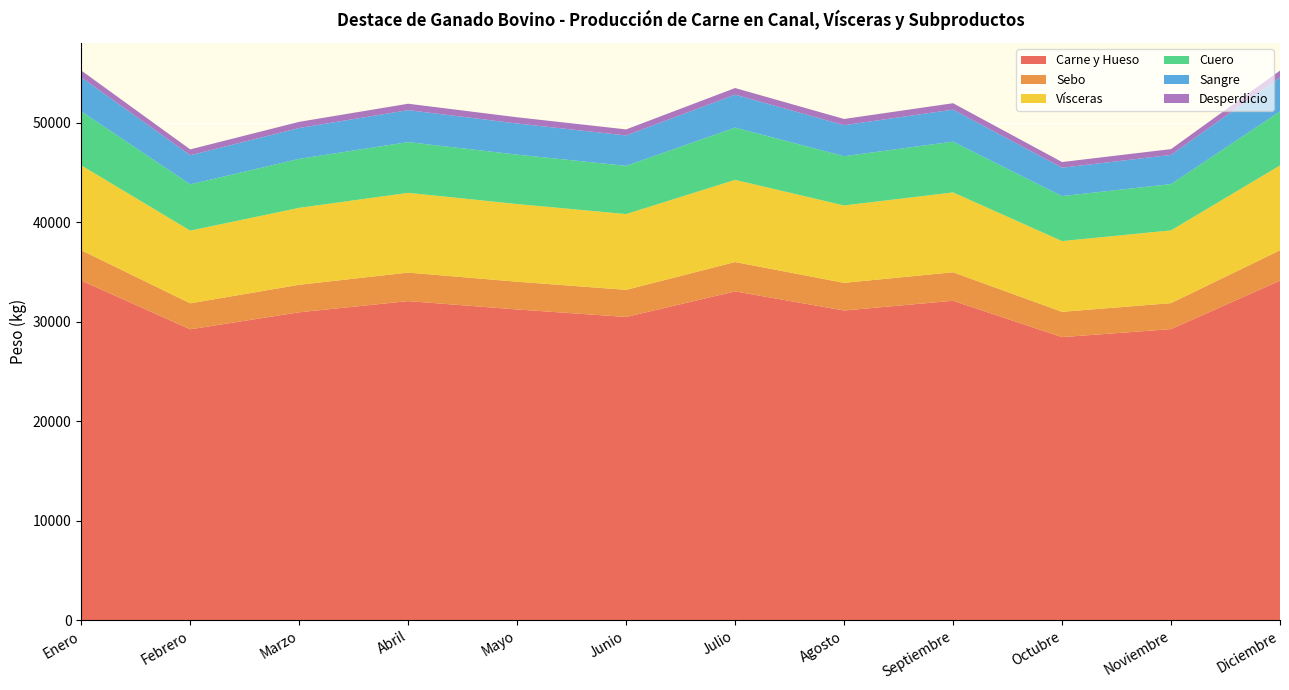

Reading right to left, extract all data points from this chart.

Carne y Hueso: Diciembre=34140.9	Noviembre=29264.3	Octubre=28460.7	Septiembre=32115.1	Agosto=31136.0	Julio=33057.6	Junio=30488.7	Mayo=31241.5	Abril=32083.0	Marzo=30958.5	Febrero=29246.1	Enero=34147.6
Sebo: Diciembre=3050.1	Noviembre=2614.4	Octubre=2542.6	Septiembre=2869.1	Agosto=2781.6	Julio=2953.3	Junio=2723.8	Mayo=2791.1	Abril=2866.2	Marzo=2765.8	Febrero=2612.8	Enero=3050.7
Vísceras: Diciembre=8533.8	Noviembre=7314.8	Octubre=7114.0	Septiembre=8027.4	Agosto=7782.7	Julio=8263.0	Junio=7620.9	Mayo=7809.0	Abril=8019.4	Marzo=7738.3	Febrero=7310.3	Enero=8535.5
Cuero: Diciembre=5430.5	Noviembre=4654.8	Octubre=4527.0	Septiembre=5108.3	Agosto=4952.5	Julio=5258.2	Junio=4849.6	Mayo=4969.3	Abril=5103.2	Marzo=4924.3	Febrero=4651.9	Enero=5431.6
Sangre: Diciembre=3421.2	Noviembre=2932.5	Octubre=2852.0	Septiembre=3218.2	Agosto=3120.1	Julio=3312.6	Junio=3055.2	Mayo=3130.6	Abril=3215.0	Marzo=3102.3	Febrero=2930.7	Enero=3421.9
Desperdicio: Diciembre=684.5	Noviembre=586.7	Octubre=570.6	Septiembre=643.8	Agosto=624.2	Julio=662.7	Junio=611.2	Mayo=626.3	Abril=643.2	Marzo=620.6	Febrero=586.3	Enero=684.6